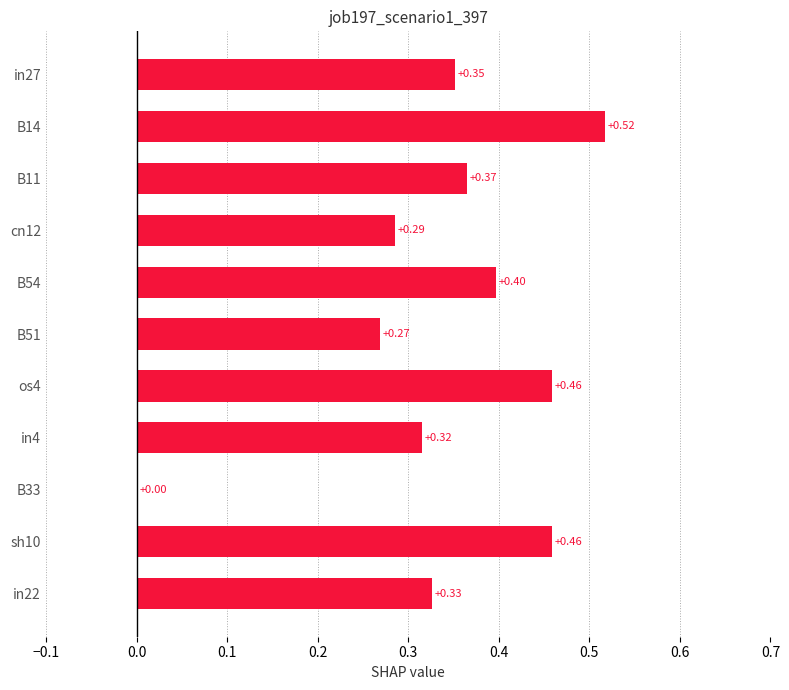

What is the change in value from in27 to sh10?

+0.1